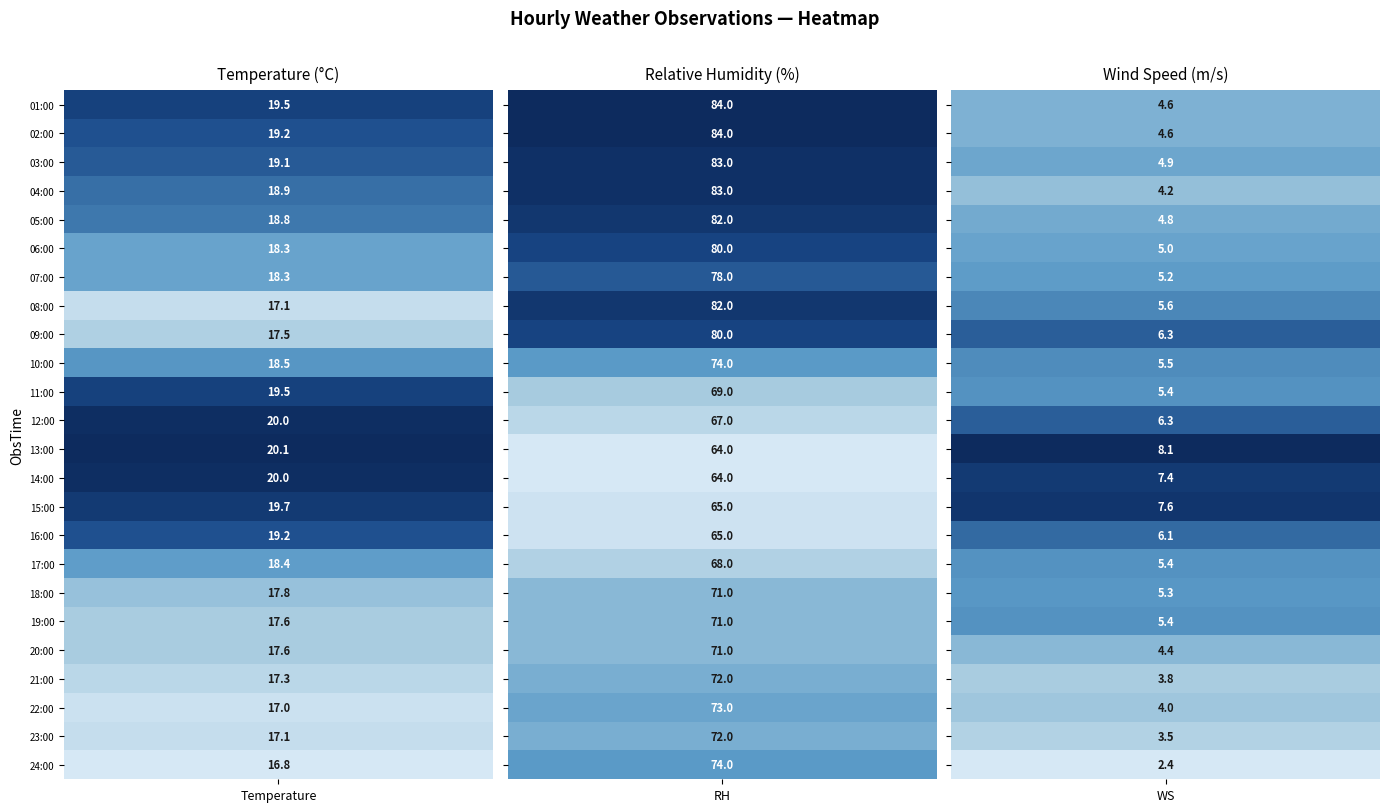

Reading left to right, list all the values displayed in this chart.

01:00: 19.5	84.0	4.6
02:00: 19.2	84.0	4.6
03:00: 19.1	83.0	4.9
04:00: 18.9	83.0	4.2
05:00: 18.8	82.0	4.8
06:00: 18.3	80.0	5.0
07:00: 18.3	78.0	5.2
08:00: 17.1	82.0	5.6
09:00: 17.5	80.0	6.3
10:00: 18.5	74.0	5.5
11:00: 19.5	69.0	5.4
12:00: 20.0	67.0	6.3
13:00: 20.1	64.0	8.1
14:00: 20.0	64.0	7.4
15:00: 19.7	65.0	7.6
16:00: 19.2	65.0	6.1
17:00: 18.4	68.0	5.4
18:00: 17.8	71.0	5.3
19:00: 17.6	71.0	5.4
20:00: 17.6	71.0	4.4
21:00: 17.3	72.0	3.8
22:00: 17.0	73.0	4.0
23:00: 17.1	72.0	3.5
24:00: 16.8	74.0	2.4